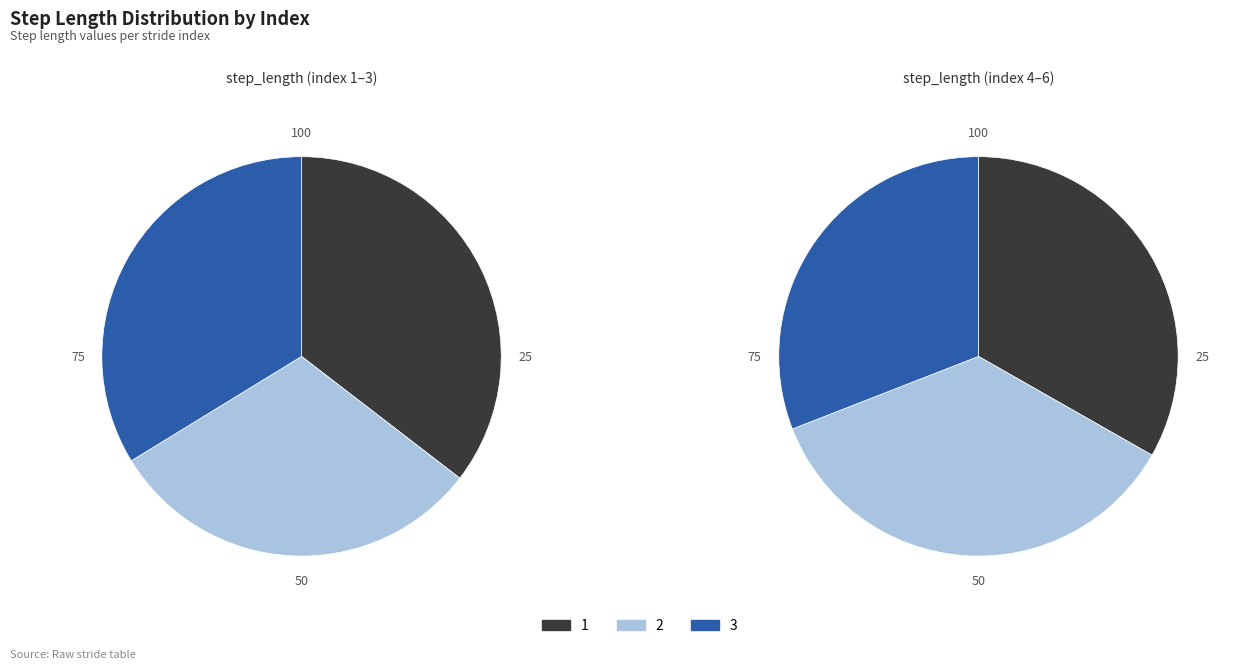

Rank the categories by value from highest to lowest.

5, 4, 1, 3, 6, 2